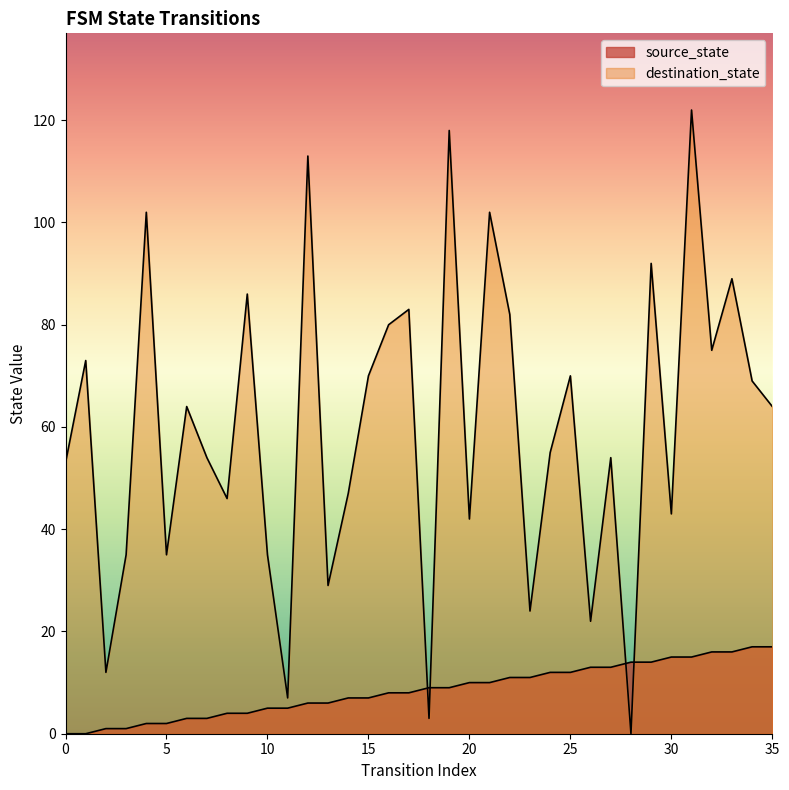

The value of destination_state at 0 is 92. True or false?

False